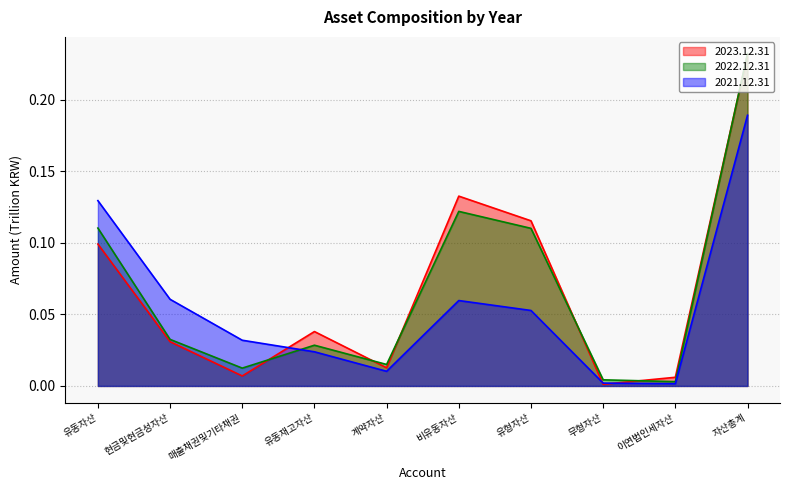

True or false: 2022.12.31 and 2021.12.31 cross at least once.

True